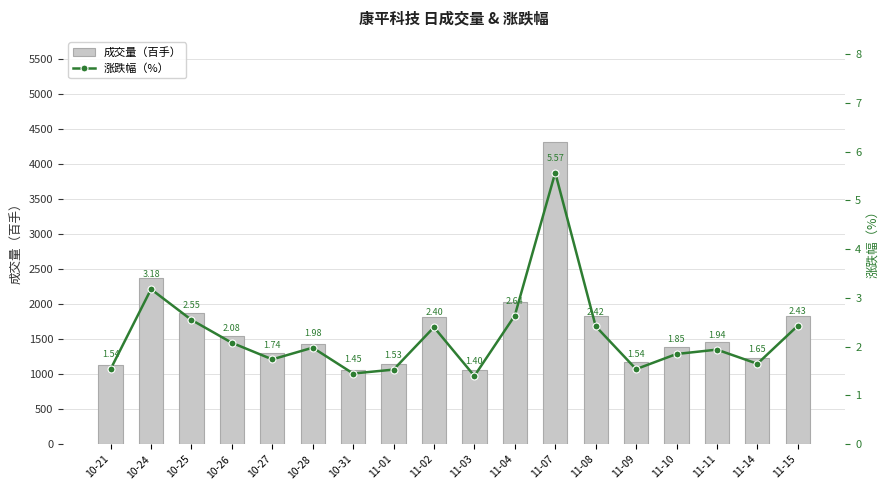

The t_volume series shows 766.9 at 11-10. True or false?

False